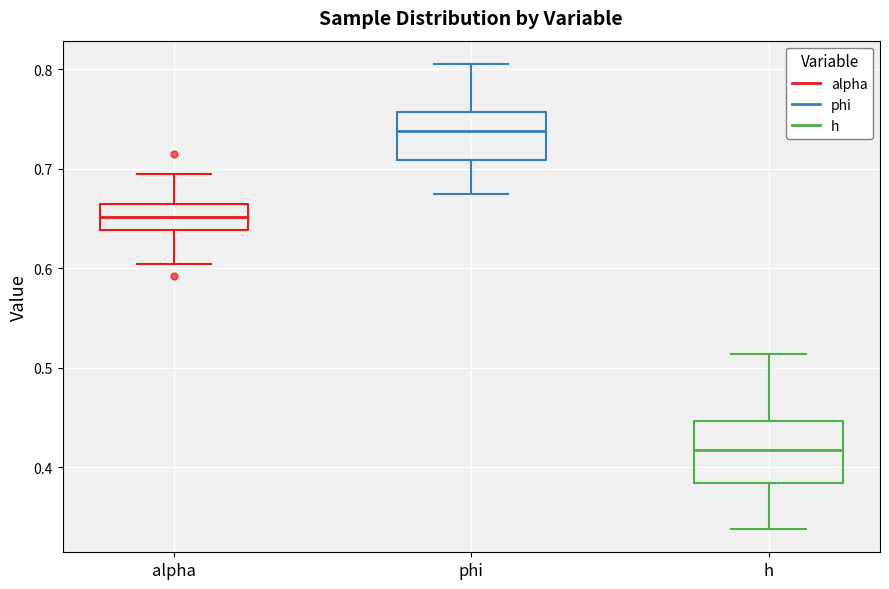

Comparing the boxes themselves (not the whiskers), which one is the tallest?

h